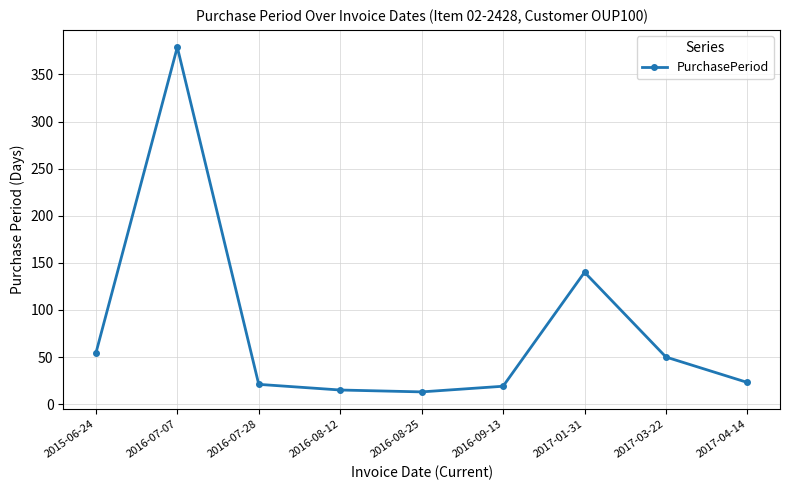

What is the difference between the second highest and minimum values?

127